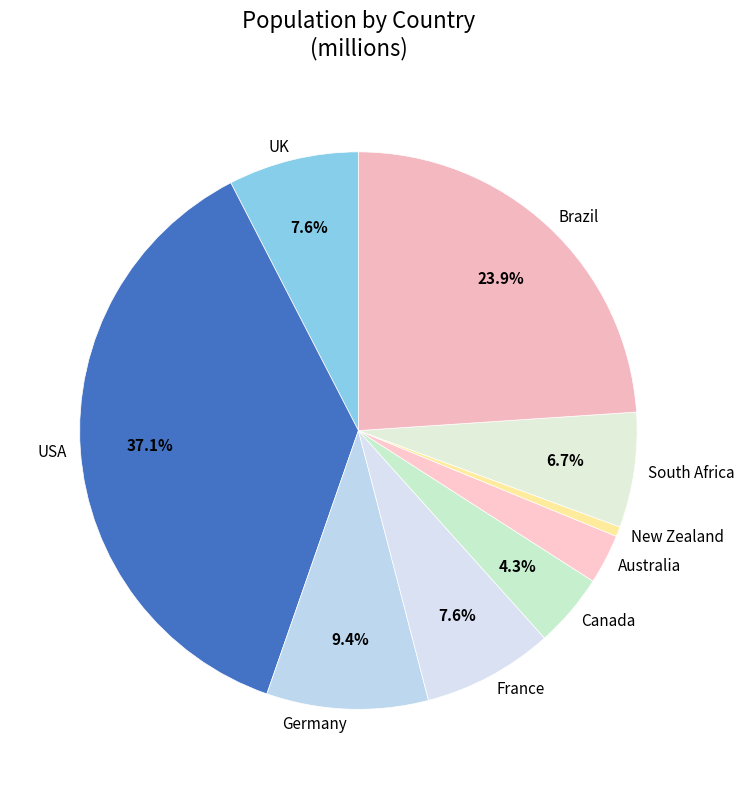

What percentage is NOT represented by UK?

92.4%